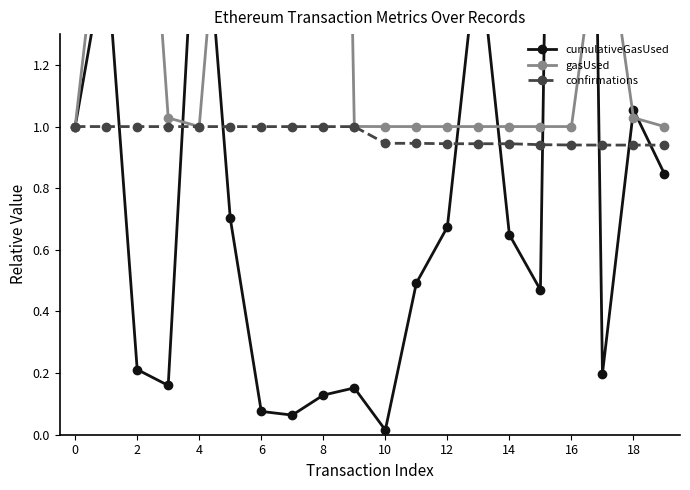

What is the label of the 9th point from the right?

11